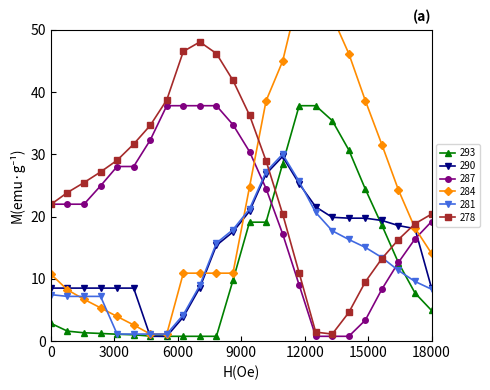

Is the value of 287 at 18000 greater than the value of 293 at 0?

Yes